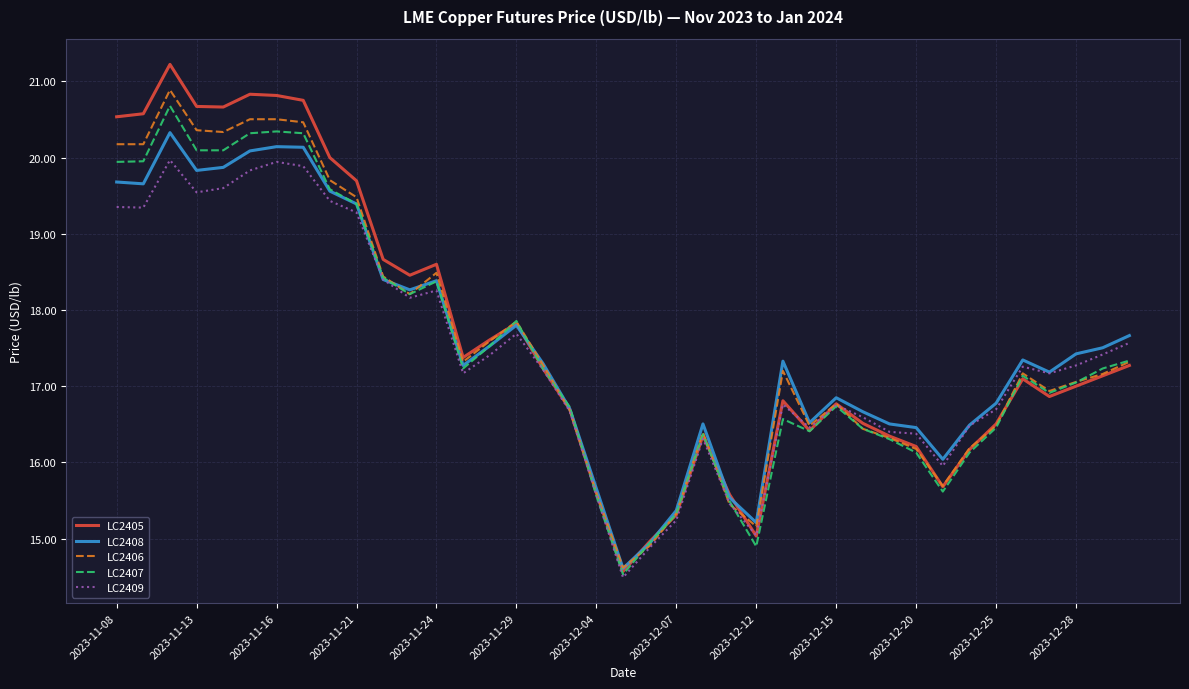

Which series has the widest spread of values?

LC2405